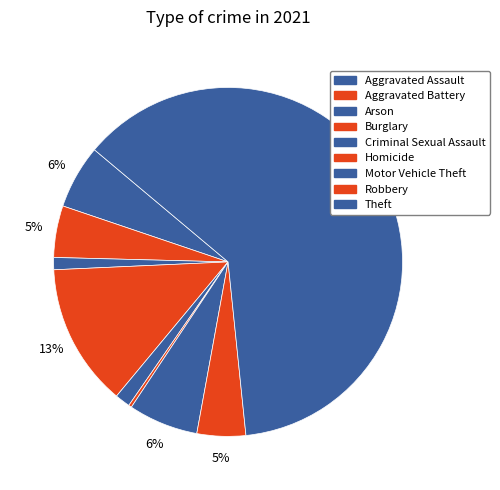

To the nearest percent, what is the difference between the Theft and Aggravated Battery slice percentages?

57%